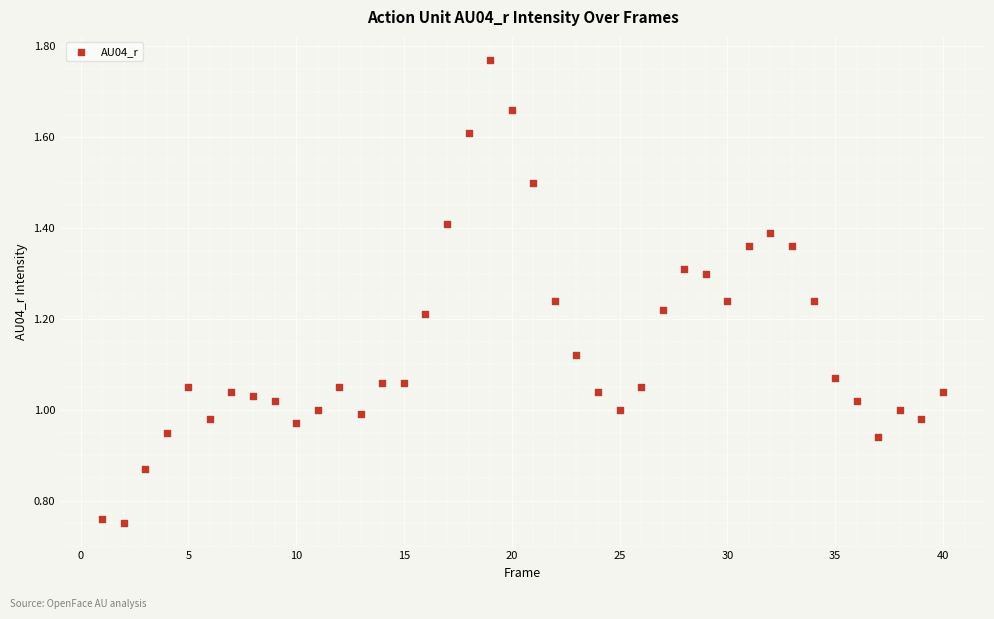

What is the range of X values (max minus min)?

39.0